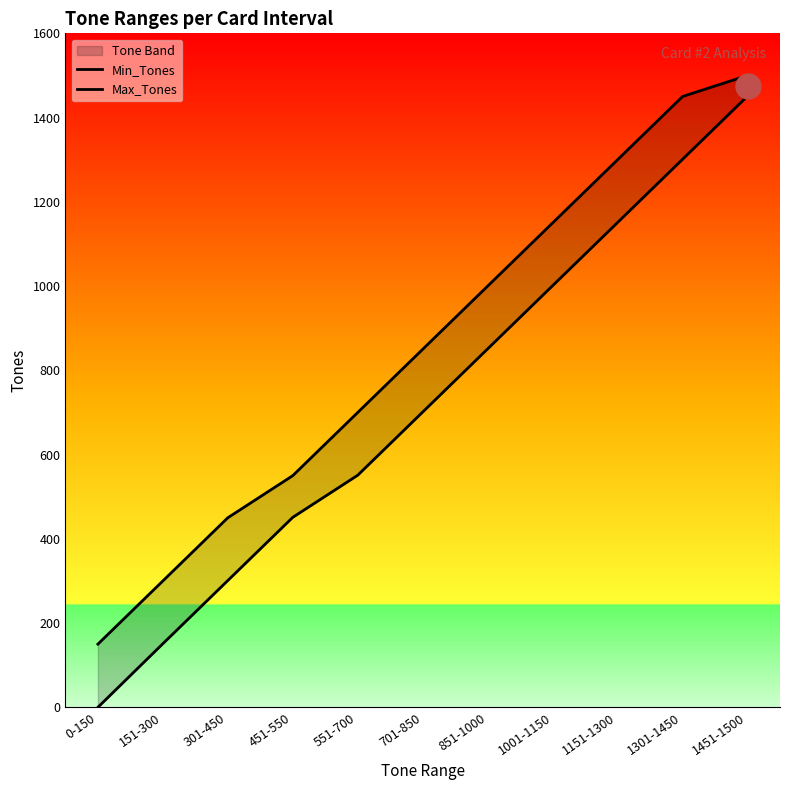

Where does the Min_Tones series first go above 701?

851-1000